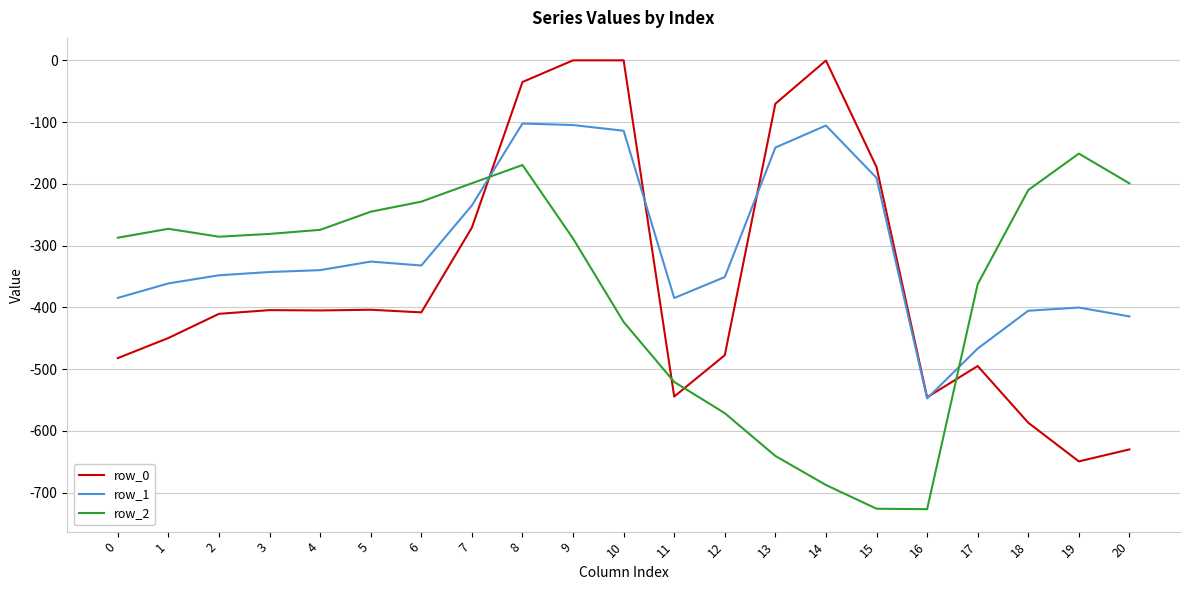

Which series has the largest range (max minus min)?

row_0